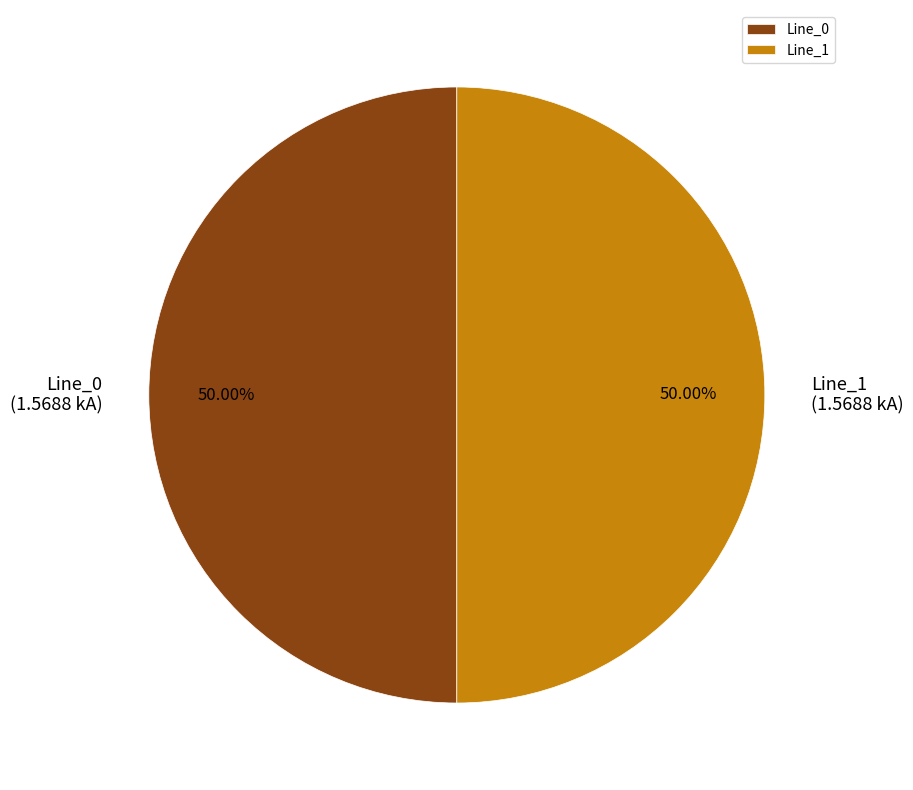

To the nearest percent, what is the difference between the largest and smallest slice percentages?

0%